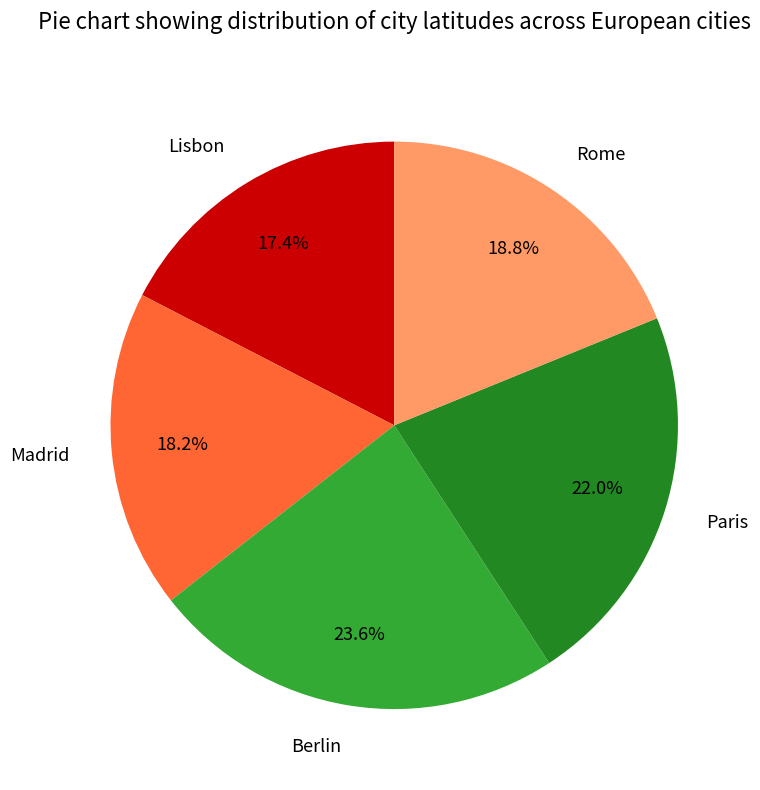

To the nearest percent, what portion does Berlin represent?

24%